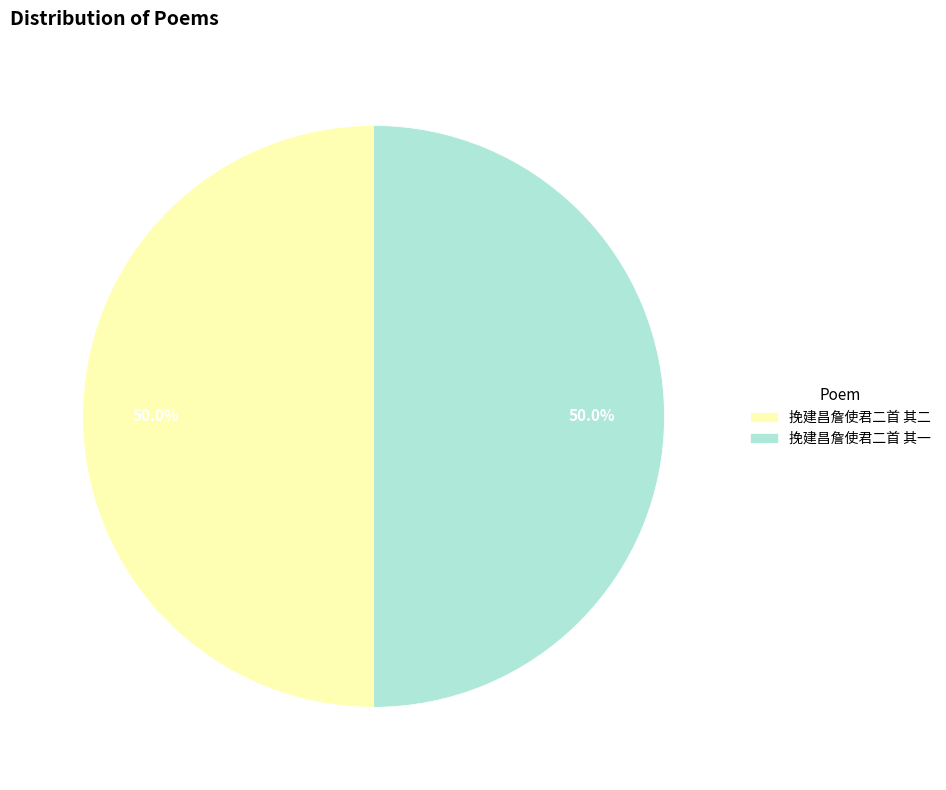

Approximately how many times larger is the value at 挽建昌詹使君二首 其一 compared to 挽建昌詹使君二首 其二?

1.0